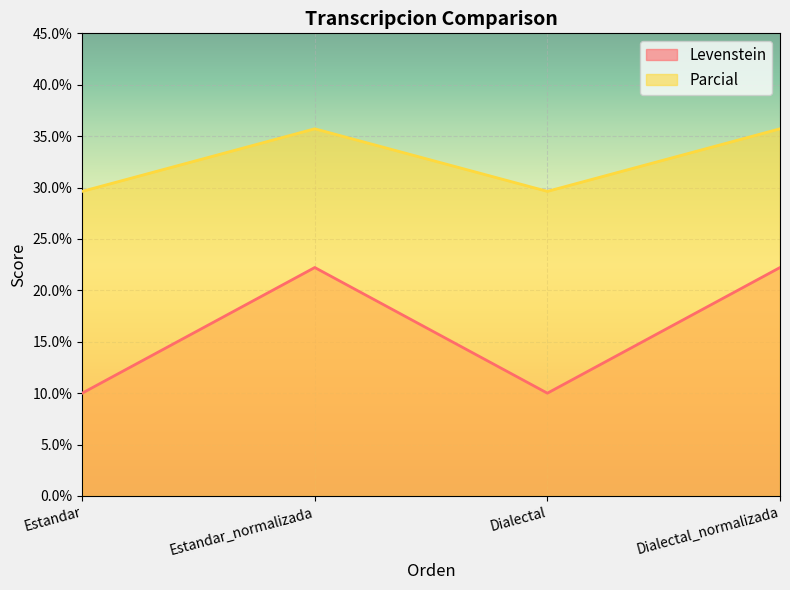

Is the value of Levenstein at Dialectal_normalizada greater than the value of Parcial at Dialectal?

No